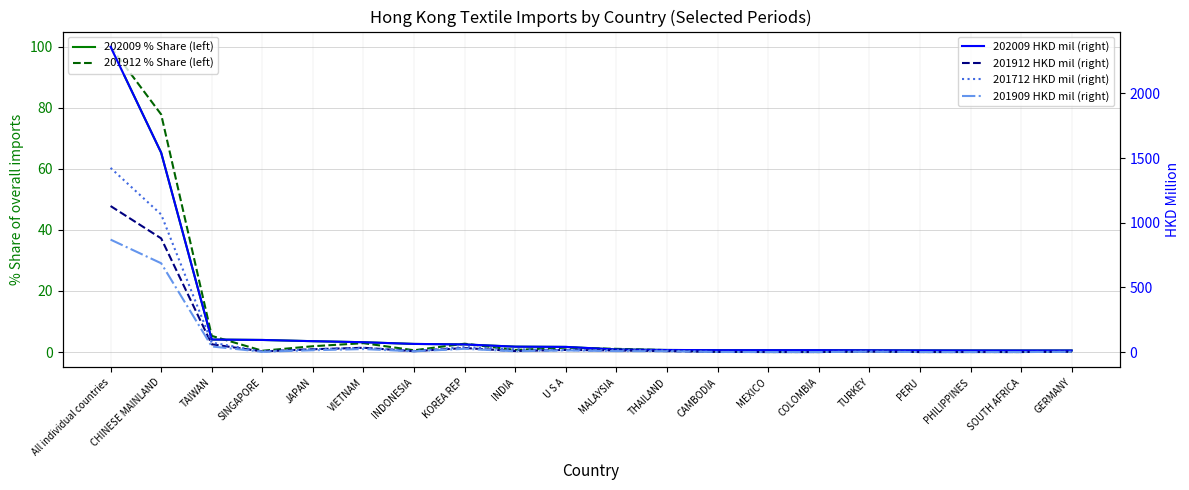

Is it true that 201909 HKD mil (right) equals 2.8 at U S A?

False